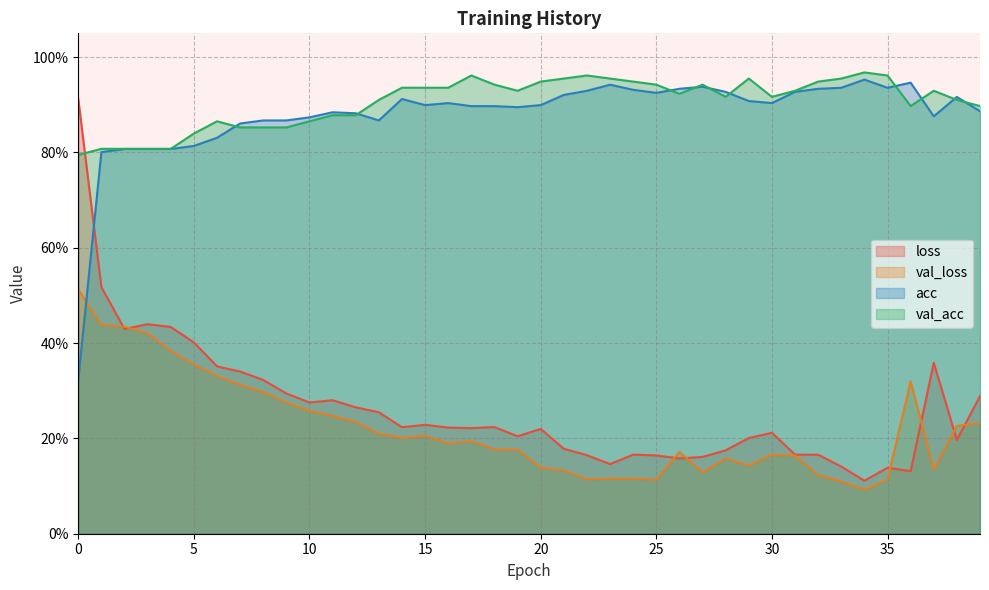

What is the maximum value for loss?

0.9